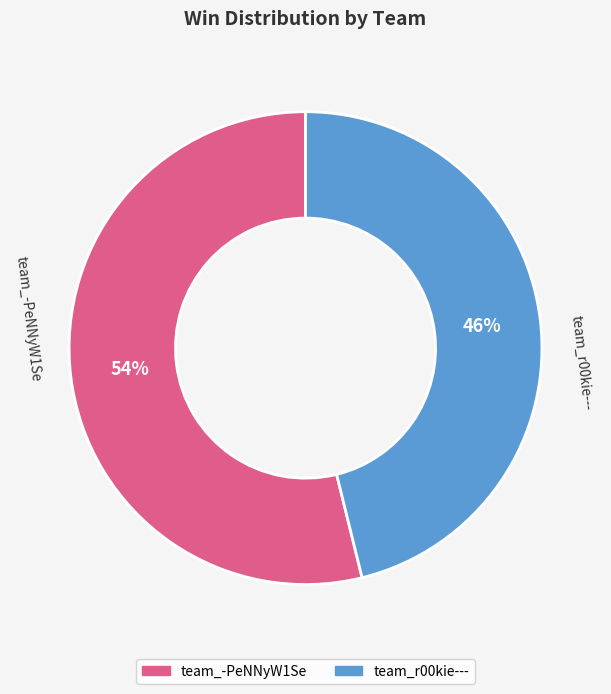

Combined, do team_-PeNNyW1Se and team_r00kie--- account for over 50%?

Yes